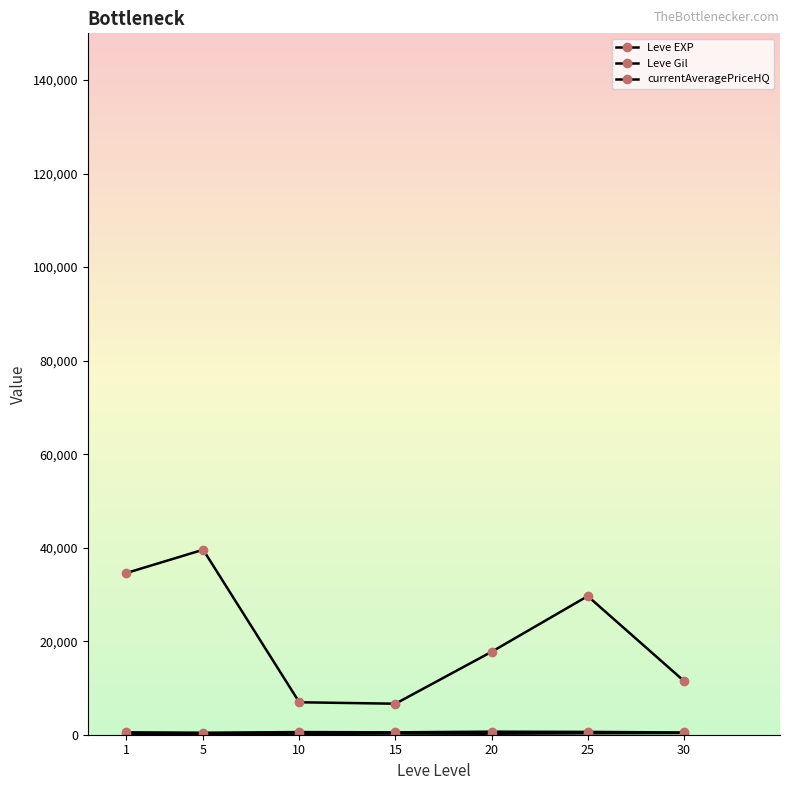

The Leve EXP series shows 291.7 at 20. True or false?

False